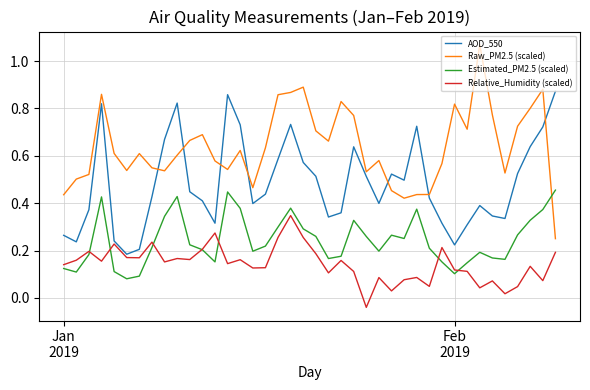

List the series in order of their peak value, lowest first.

Relative_Humidity (scaled), Estimated_PM2.5 (scaled), AOD_550, Raw_PM2.5 (scaled)